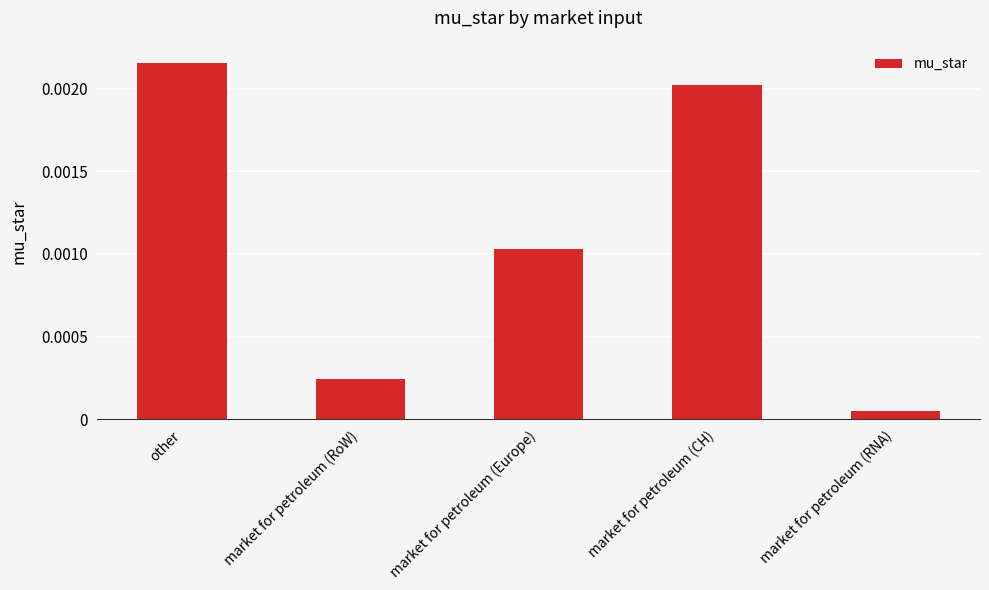

Between market for petroleum (RoW) and market for petroleum (Europe), which is larger?

market for petroleum (Europe)